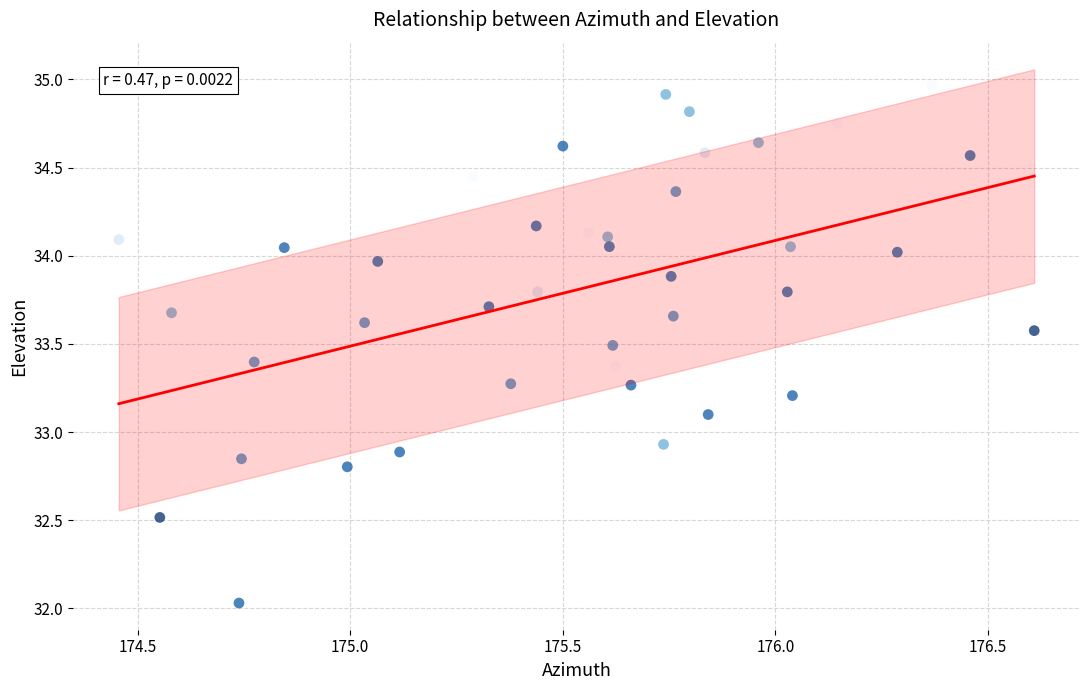

What is the range of Y values (max minus min)?

2.9